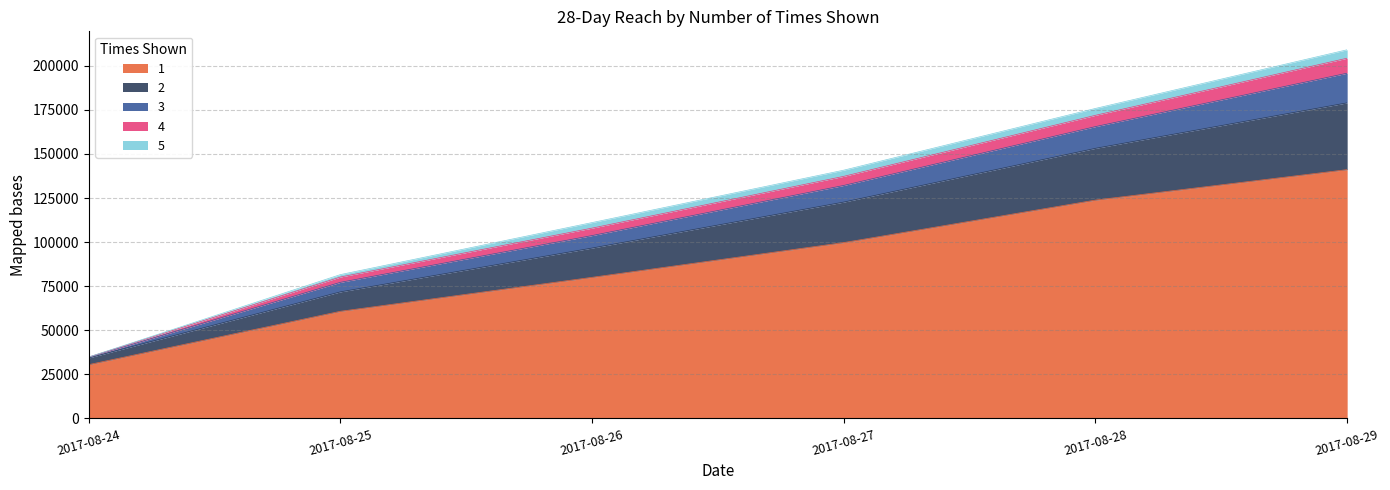

At which label does 1 reach its minimum?

2017-08-24